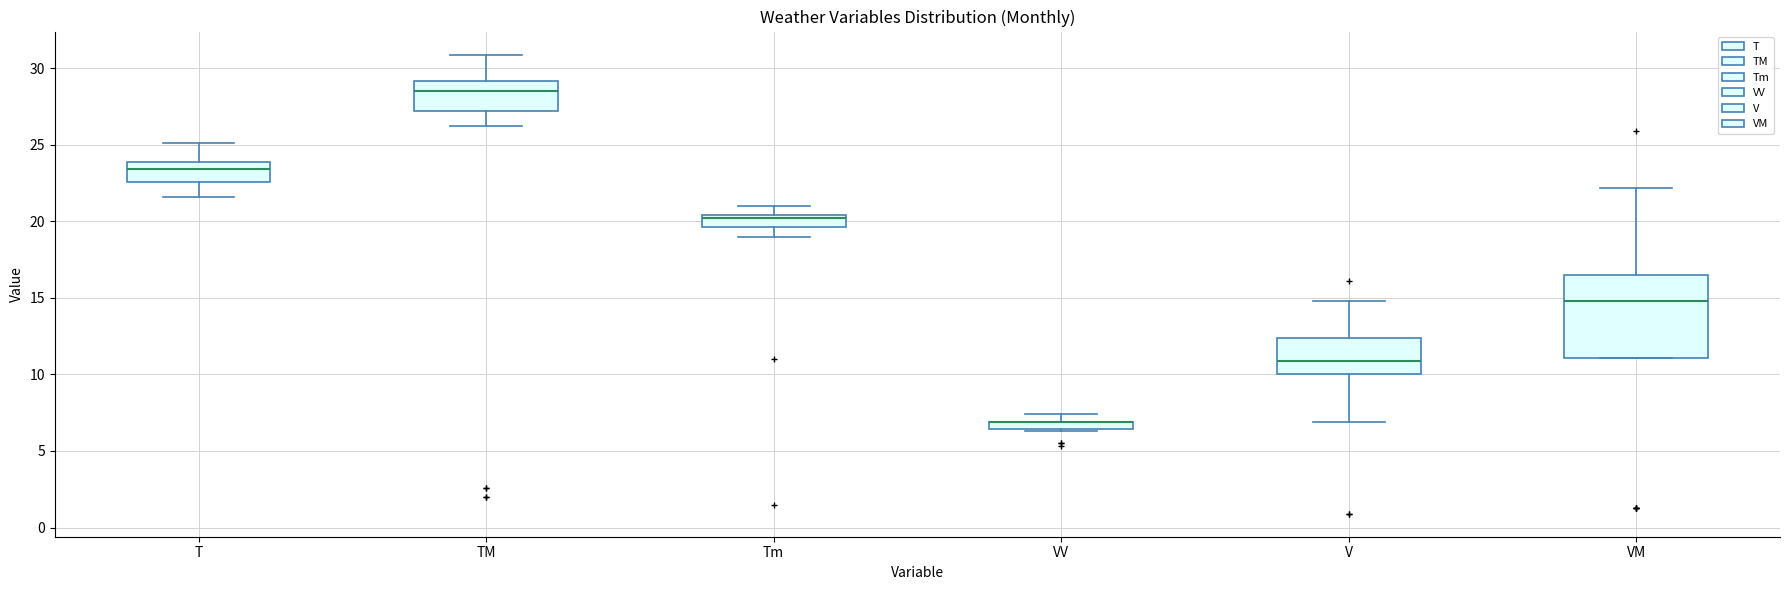

Where does the upper whisker of the box for V end on the y-axis? The values are not printed on the chart, so give them approximately, as read against the axis.

15.0